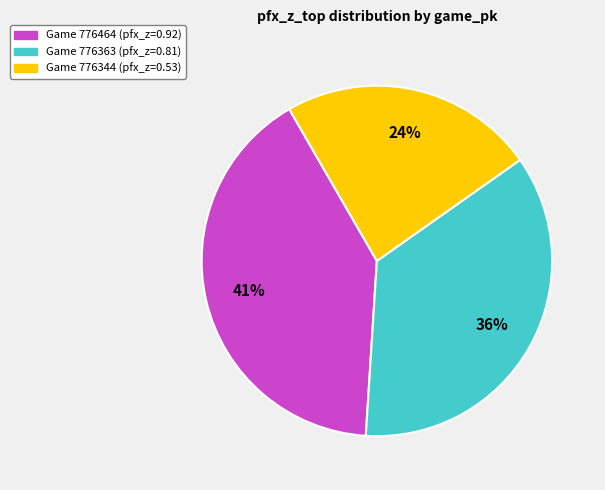

Does any single category account for the majority?

No